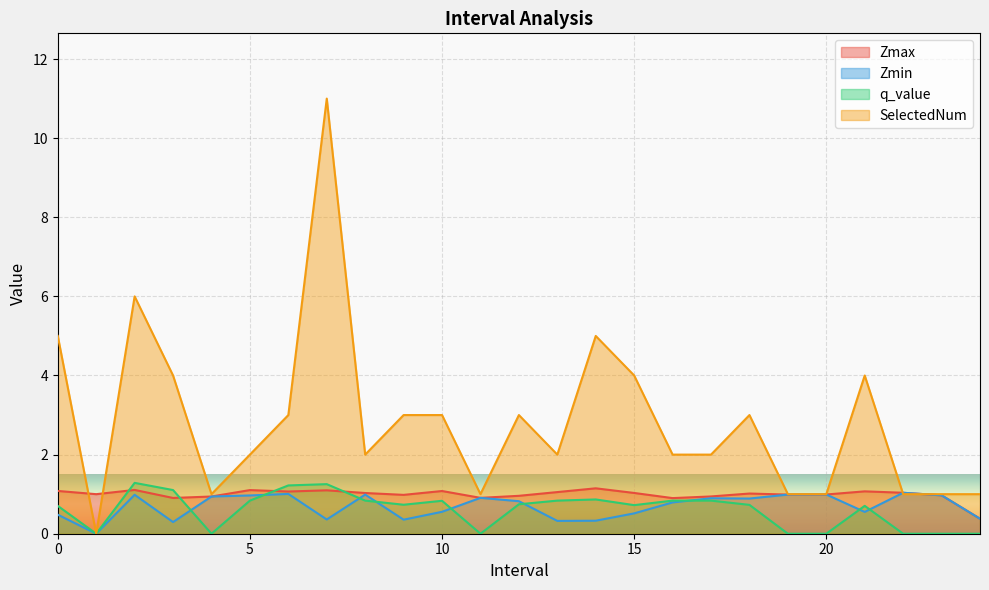

At which label is Zmax closest to 0?

24.0